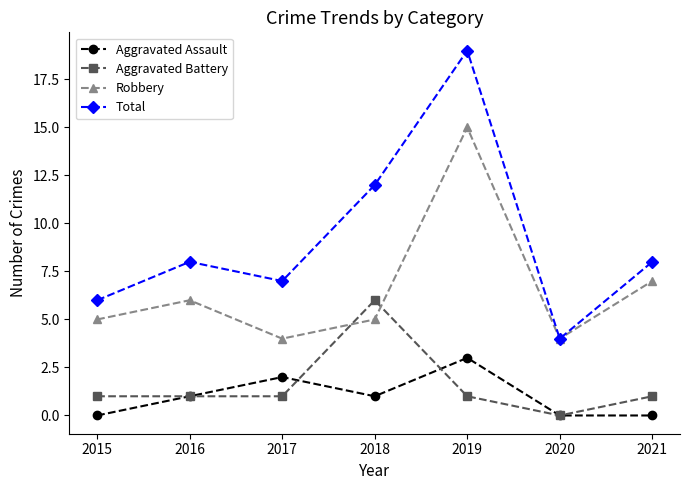

Is the value of Robbery at 2017 greater than the value of Total at 2017?

No